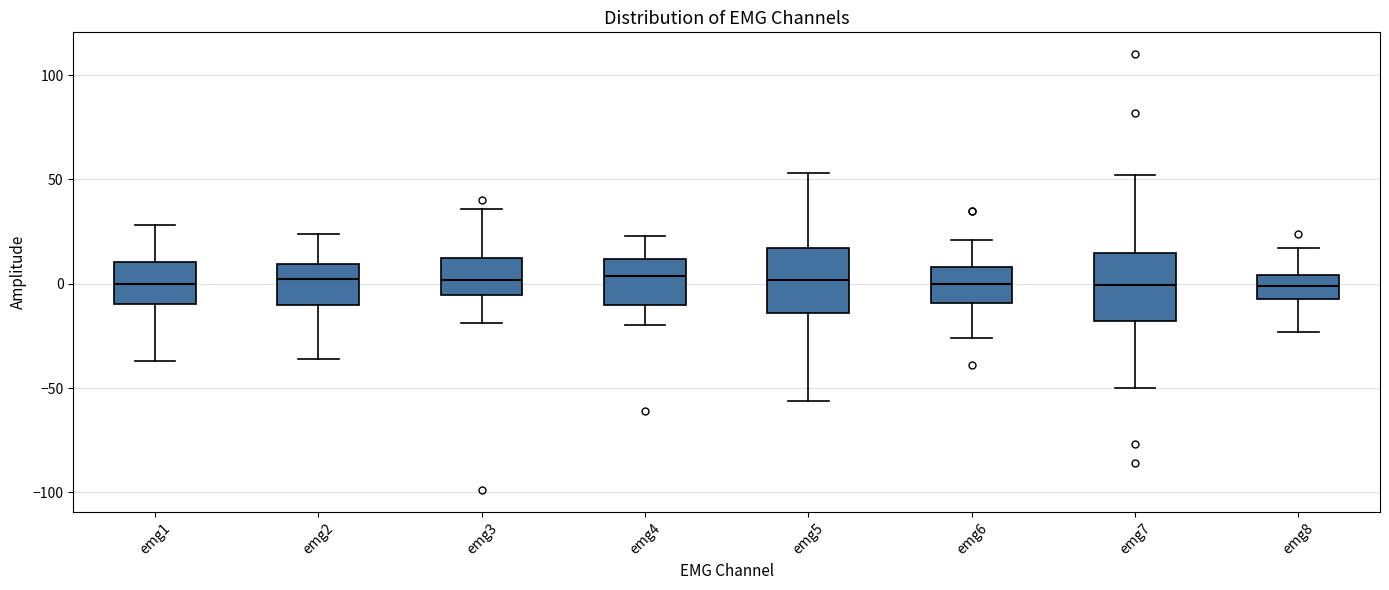

Reading left to right, read every box against the y-axis: the position of its median line, the range the box covers, and the ends of its whiskers. The values are not printed on the chart, so give them approximately, as read against the axis.

emg1: median 0, box -10 to 10, whiskers -35 to 30
emg2: median 5, box -10 to 10, whiskers -35 to 25
emg3: median 0, box -5 to 10, whiskers -20 to 35
emg4: median 5, box -10 to 10, whiskers -20 to 25
emg5: median 0, box -15 to 15, whiskers -55 to 55
emg6: median 0, box -10 to 10, whiskers -25 to 20
emg7: median 0, box -20 to 15, whiskers -50 to 50
emg8: median 0, box -5 to 5, whiskers -25 to 15